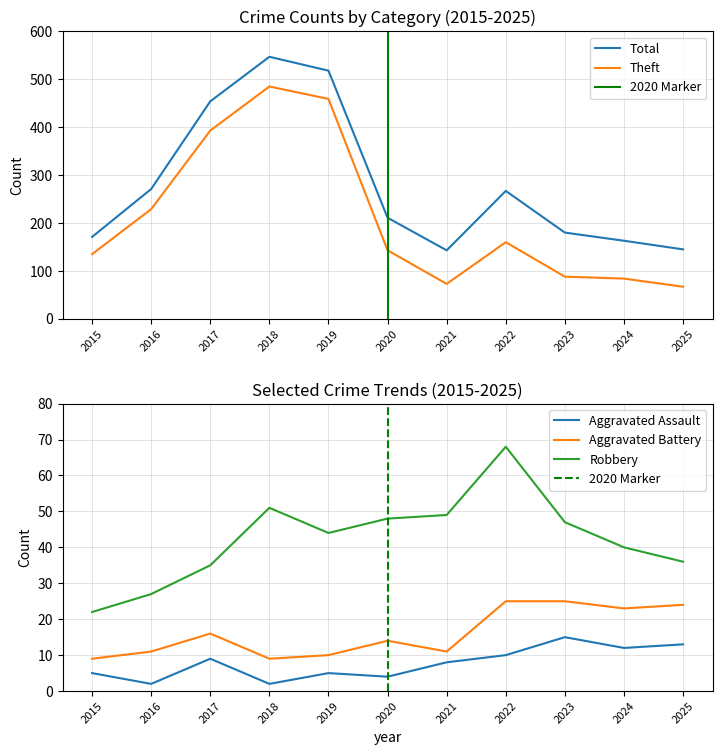

What is the greatest value displayed?

547